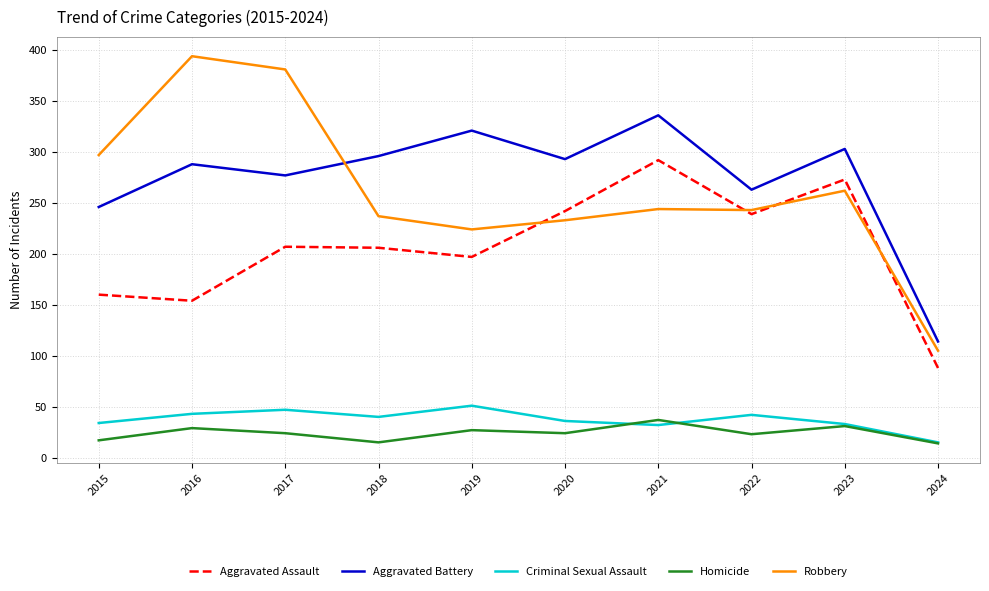

What are all the series names shown in the legend?

Aggravated Assault, Aggravated Battery, Criminal Sexual Assault, Homicide, Robbery